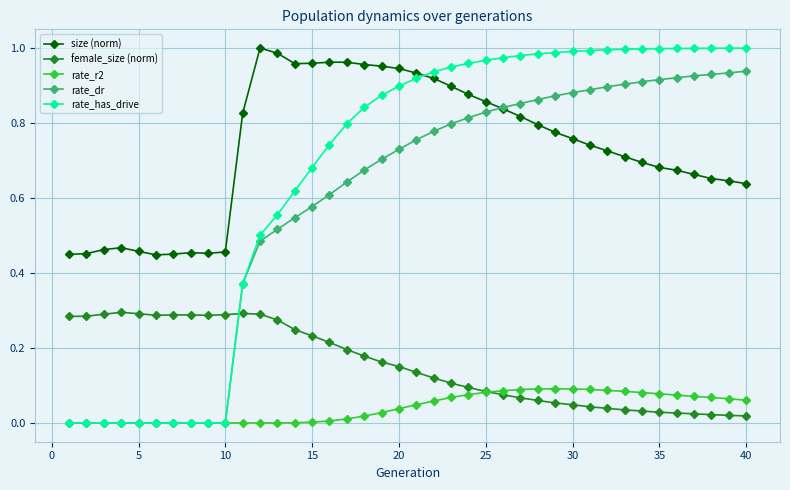

Which series has the largest total across all categories?

size (norm)